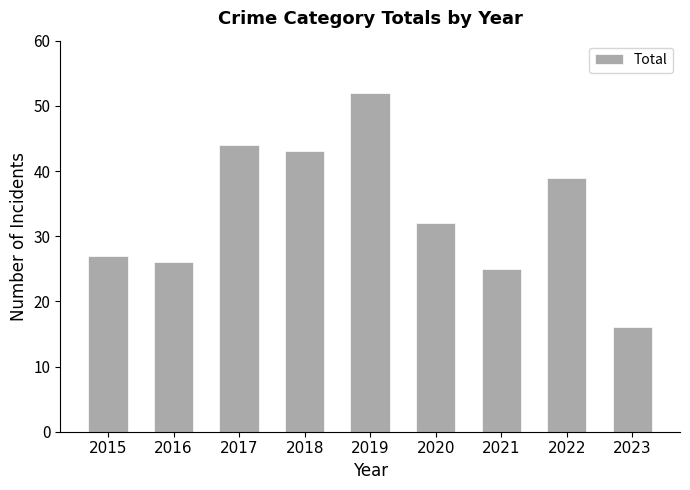

Reading right to left, transcribe all the data shown in this chart.

2023=16	2022=39	2021=25	2020=32	2019=52	2018=43	2017=44	2016=26	2015=27